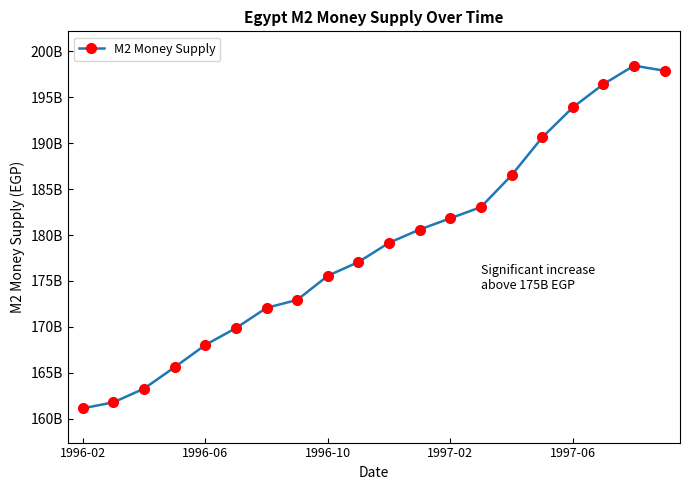

Reading right to left, extract all data points from this chart.

197891000000	198455000000	196435000000	193903000000	190627000000	186512000000	183044000000	181825000000	180602000000	179156000000	177061000000	175562000000	172935000000	172071000000	169865000000	168028000000	165611000000	163274000000	161779000000	161125000000